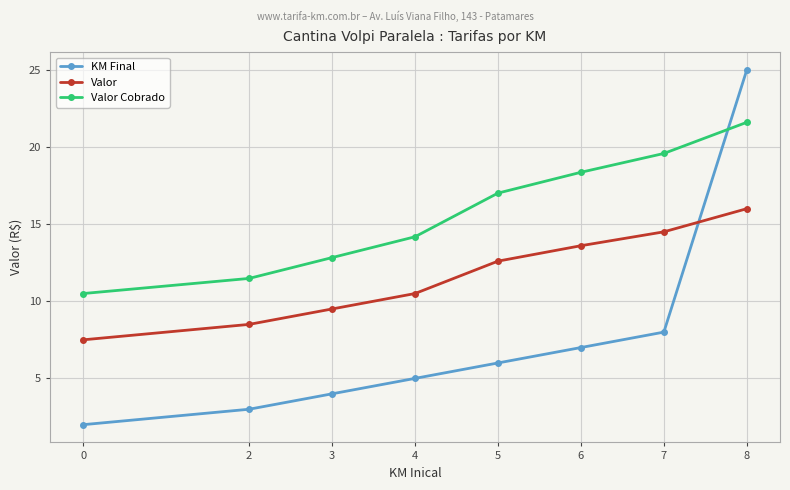

Is this an area chart (filled region under the line)?

No